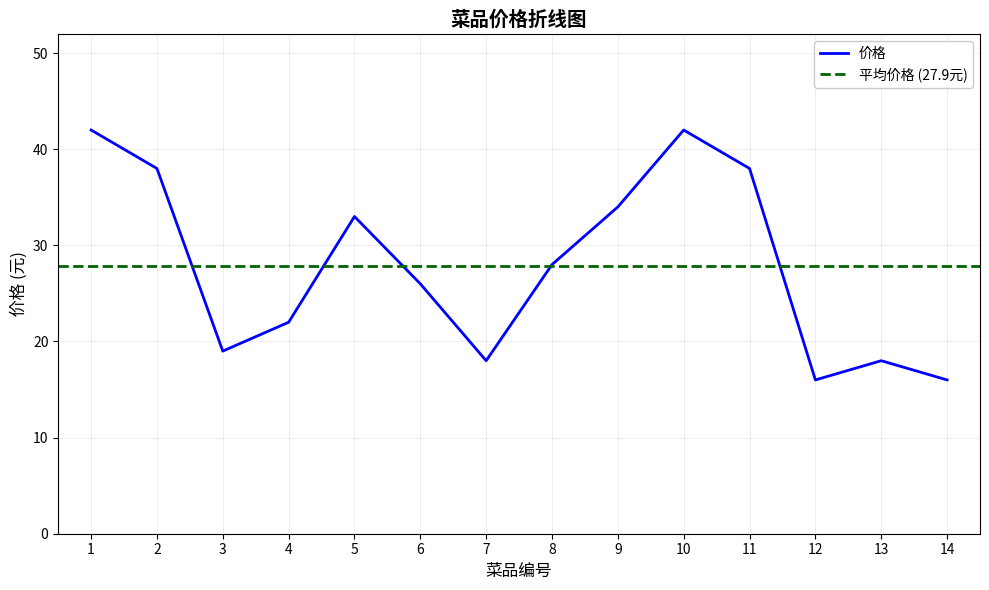

How many interior local valleys (lower than both neighbors) does the data have?

3